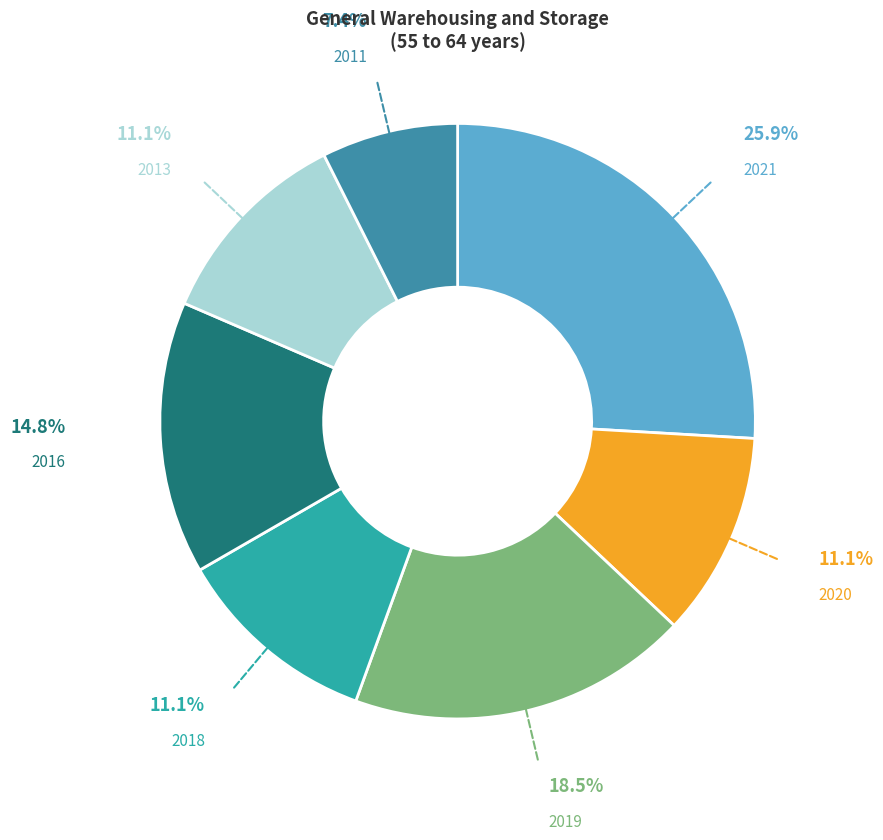

Which category has the smallest portion of the pie?

2011